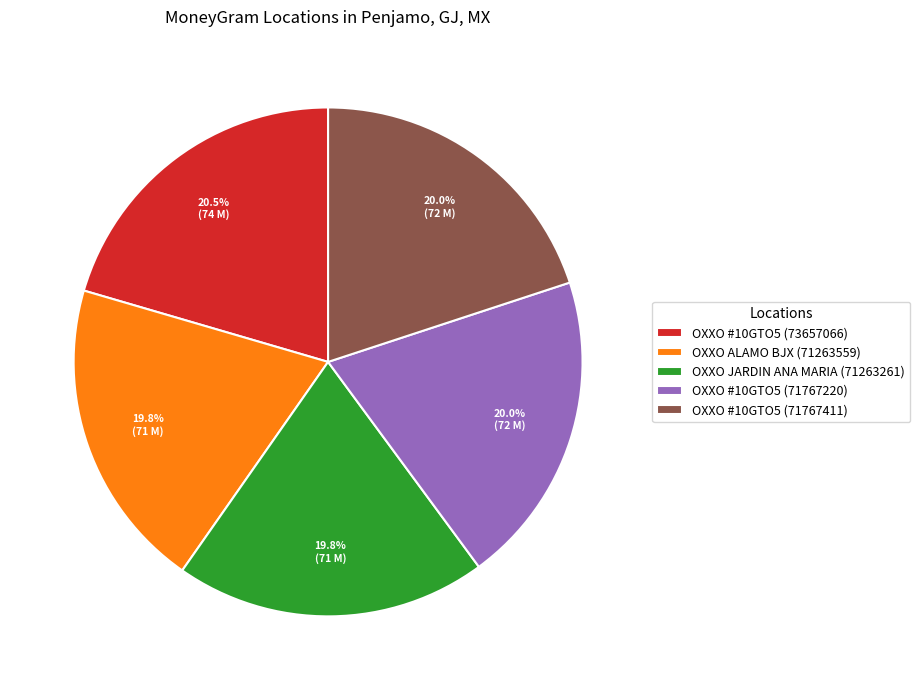

Does any single category account for the majority?

No